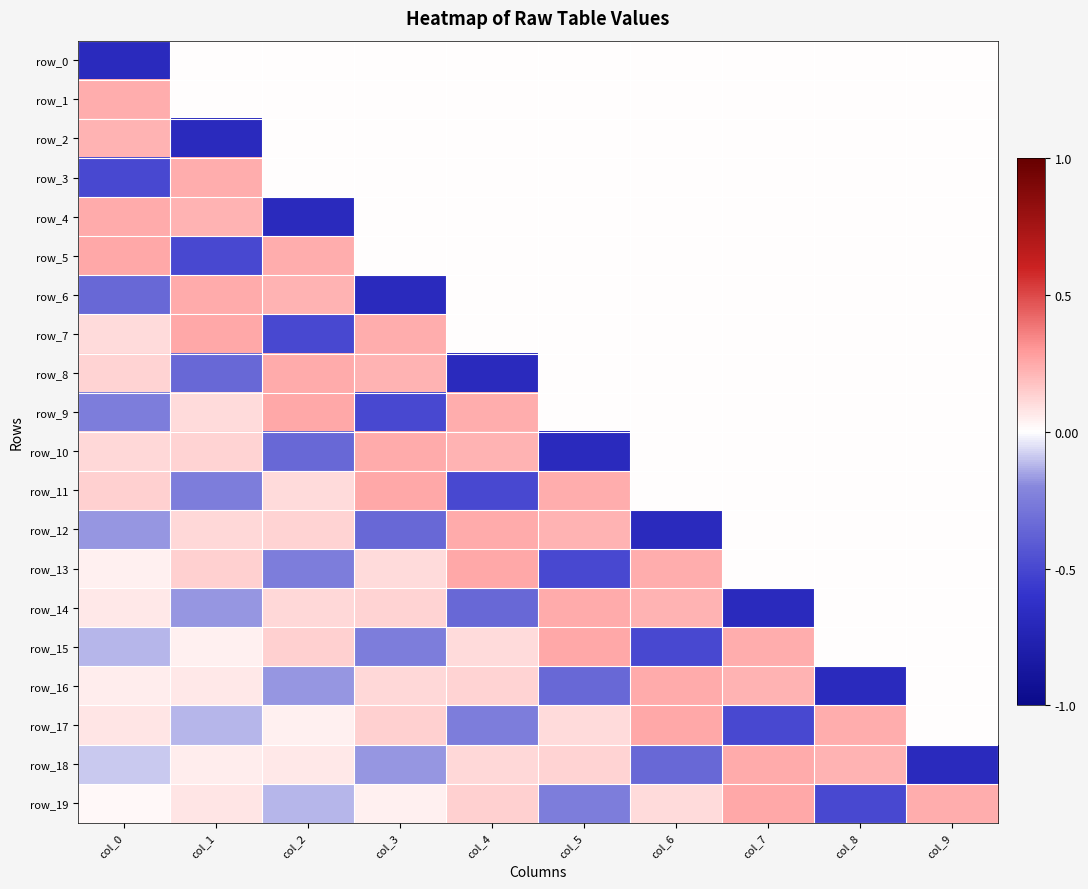

Which has a higher value, col_8 or col_4?

col_8